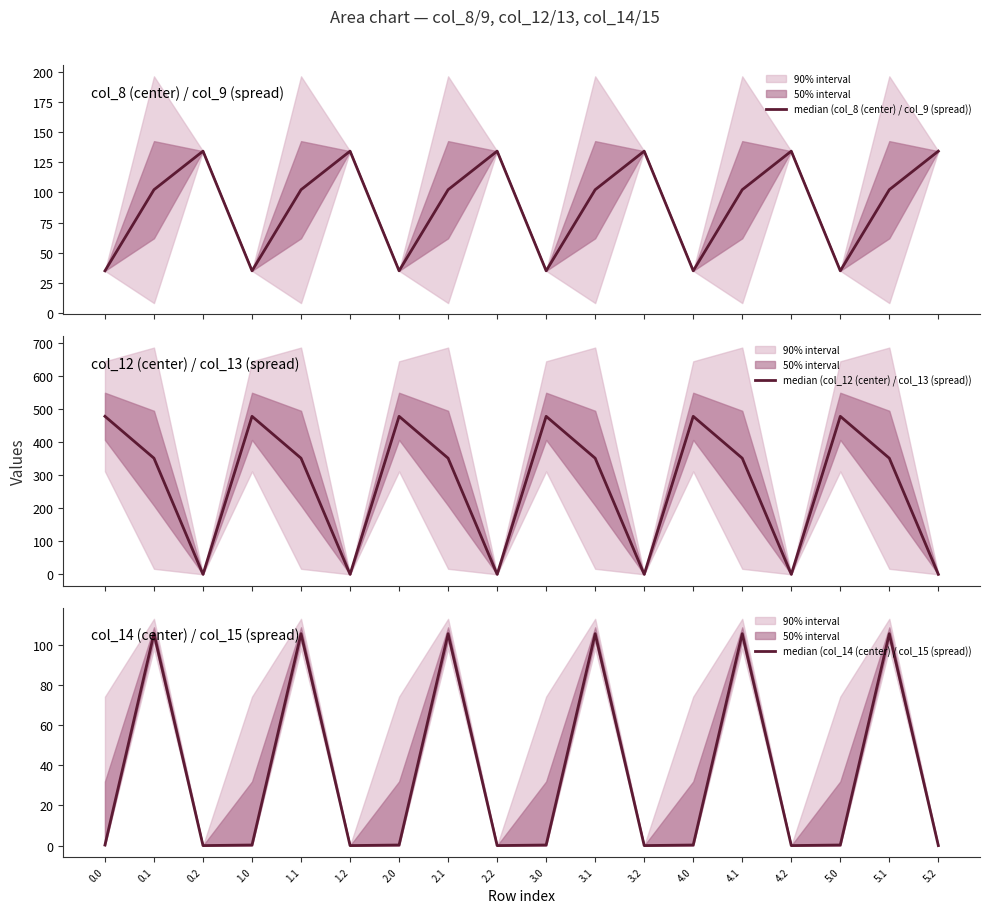

Which series has the largest range (max minus min)?

median (col_12 (center) / col_13 (spread))